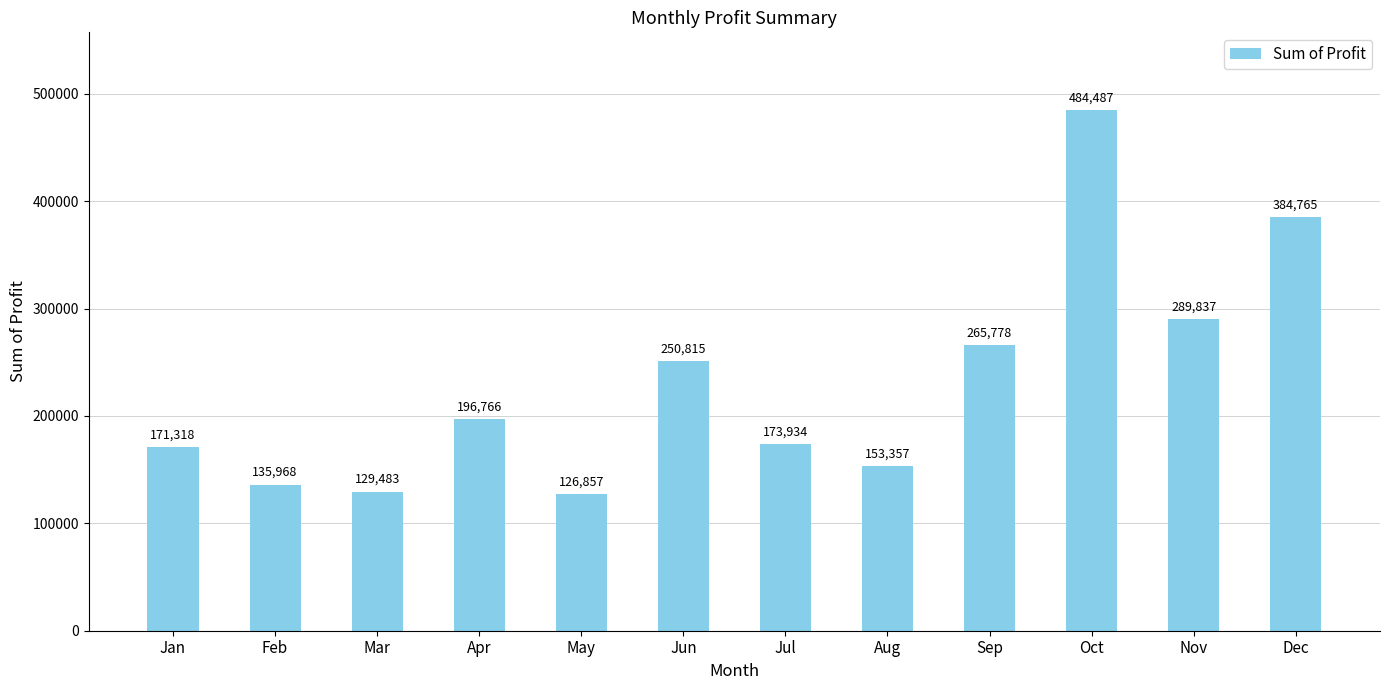

The chart shows a value of 153357.2 at Aug. True or false?

True